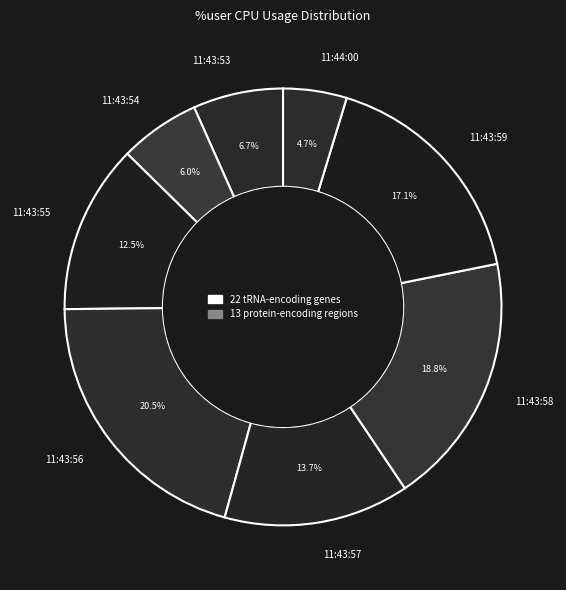

Does any single category account for the majority?

No